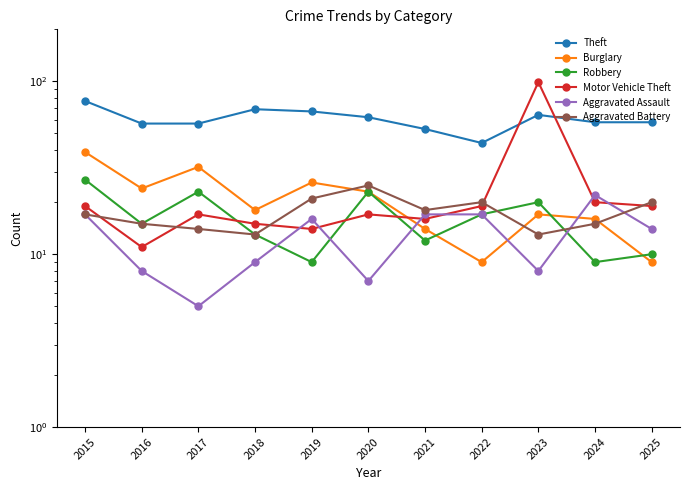

At which category does Motor Vehicle Theft reach its first local peak?

2017